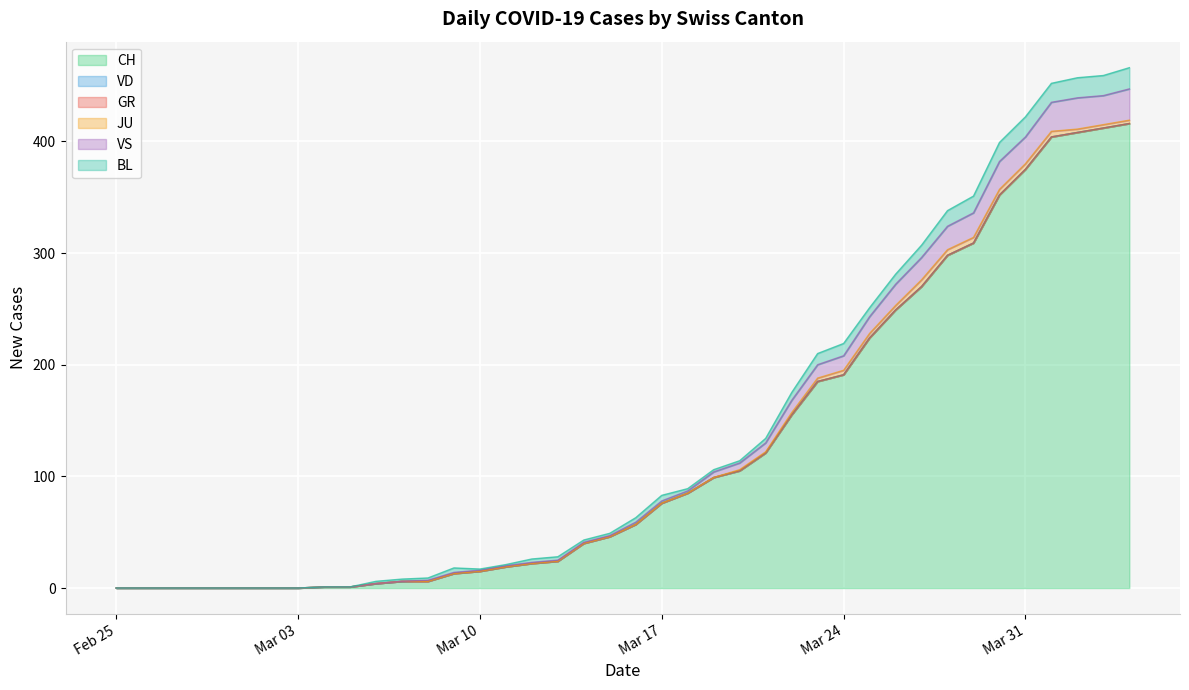

Reading right to left, list all the values displayed in this chart.

CH: 416	412	408	404	375	352	309	298	270	249	224	191	185	155	121	105	99	85	76	57	46	40	24	22	19	15	13	6	6	4	1	1	0	0	0	0	0	0	0	0
VD: 0	0	0	0	0	0	0	0	0	0	0	0	0	0	0	0	0	0	0	0	0	0	0	0	0	0	0	0	0	0	0	0	0	0	0	0	0	0	0	0
GR: 0	0	0	0	0	0	0	0	0	0	0	0	0	0	0	0	0	0	0	0	0	0	0	0	0	0	0	0	0	0	0	0	0	0	0	0	0	0	0	0
JU: 3	3	3	5	5	5	5	5	6	4	4	4	3	2	1	1	0	0	0	0	0	0	0	0	0	0	0	0	0	0	0	0	0	0	0	0	0	0	0	0
VS: 28	26	28	26	24	25	22	21	20	19	15	13	12	11	8	6	5	2	2	2	1	1	1	1	1	1	1	1	0	0	0	0	0	0	0	0	0	0	0	0
BL: 19	18	18	17	18	17	15	14	11	9	8	11	10	7	4	2	2	2	5	4	2	2	3	3	1	1	4	2	2	2	0	0	0	0	0	0	0	0	0	0